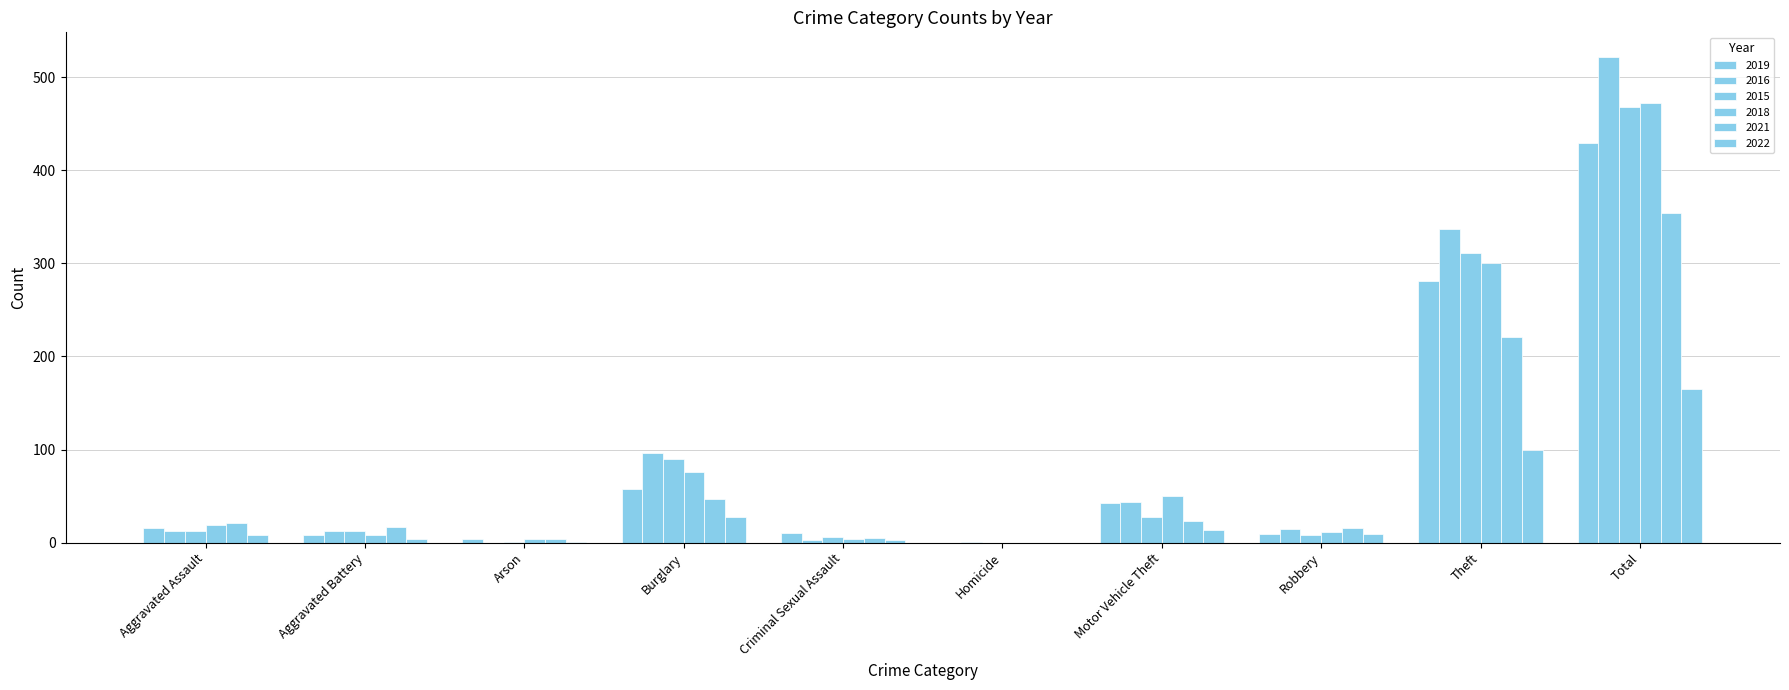

How many categories are shown in the chart?

10